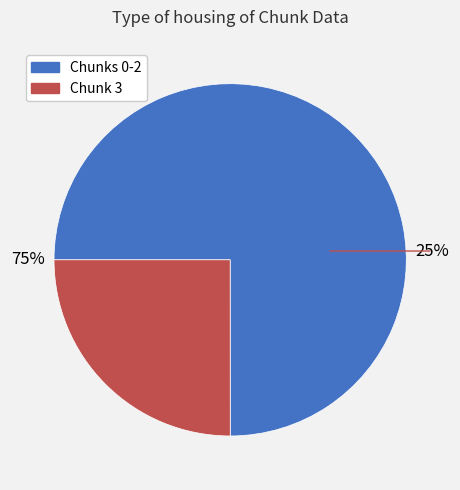

To the nearest percent, what percentage of the pie is 3?

25%